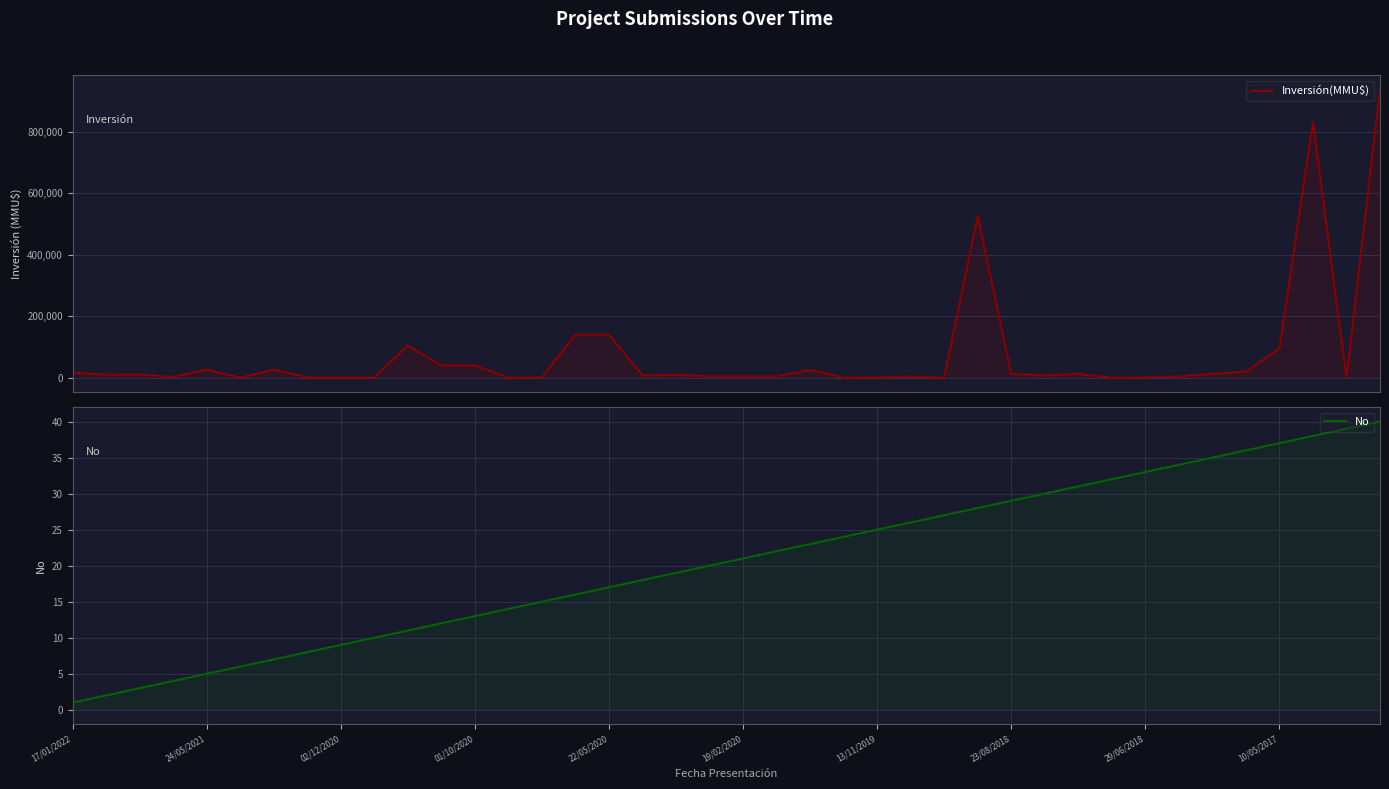

At which category does the chart reach its minimum across all series?

23